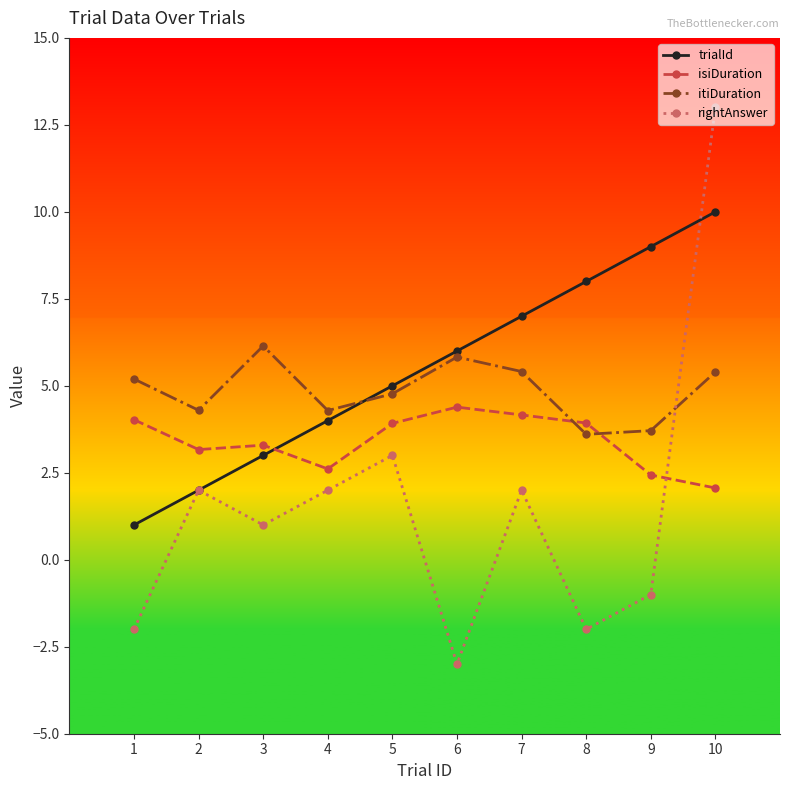

How many data points in itiDuration are less than 5?

5